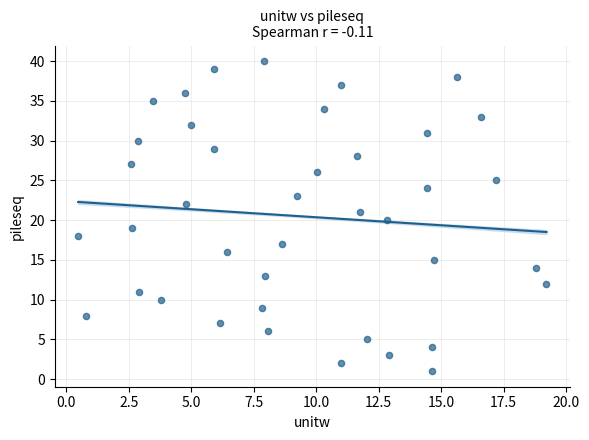

What is the range of Y values (max minus min)?

39